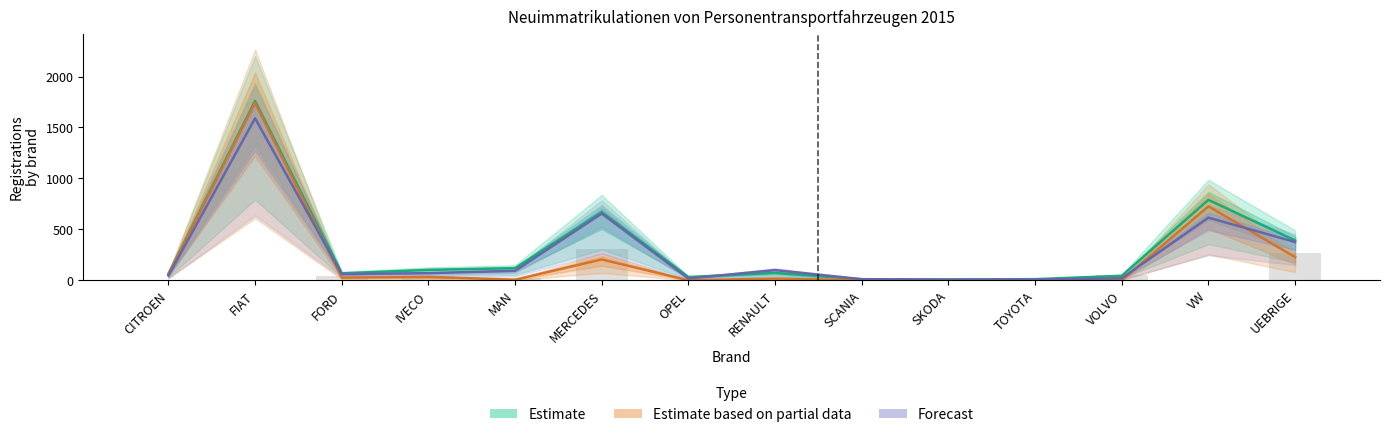

Does the chart contain stacked bars?

No